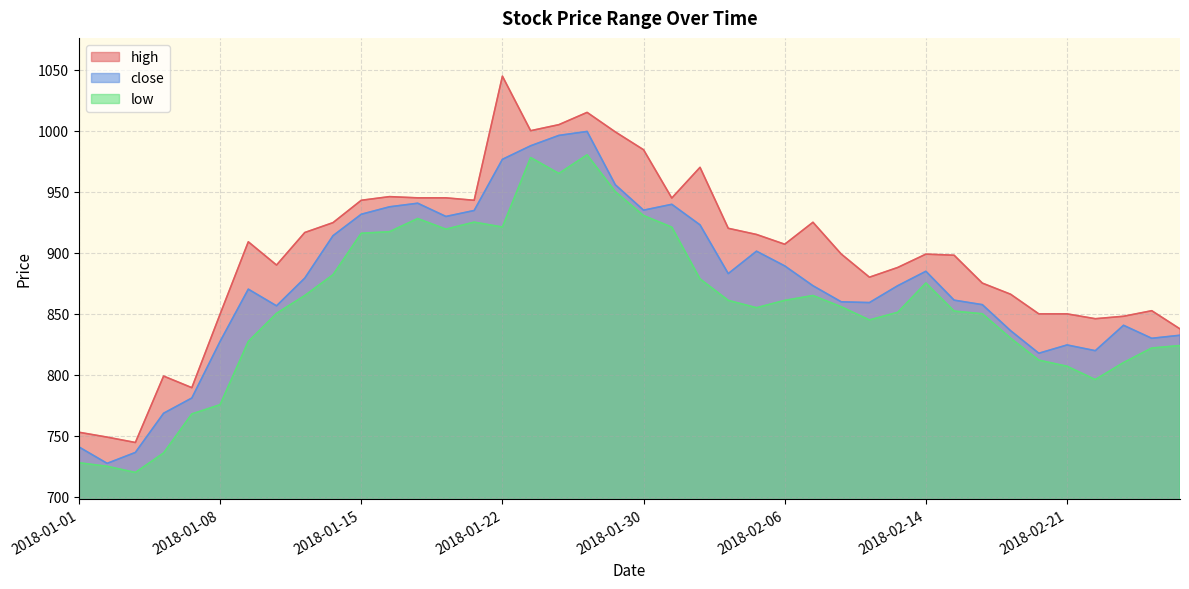

What is the value of the high point at the 5th from the left?

789.5